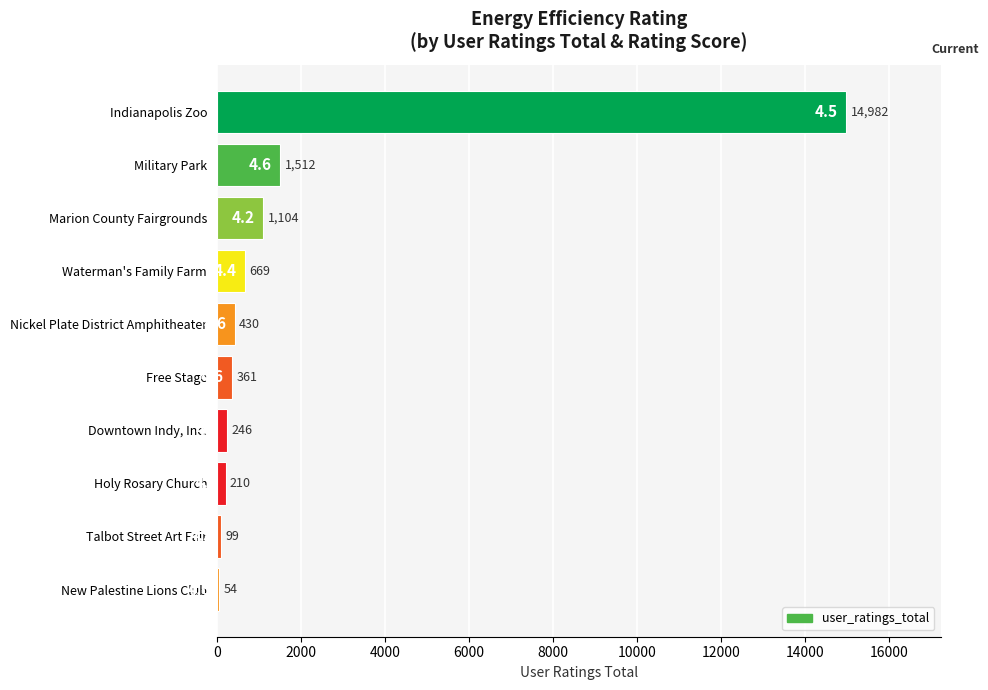

What is the difference between the second highest and second lowest values?

1413